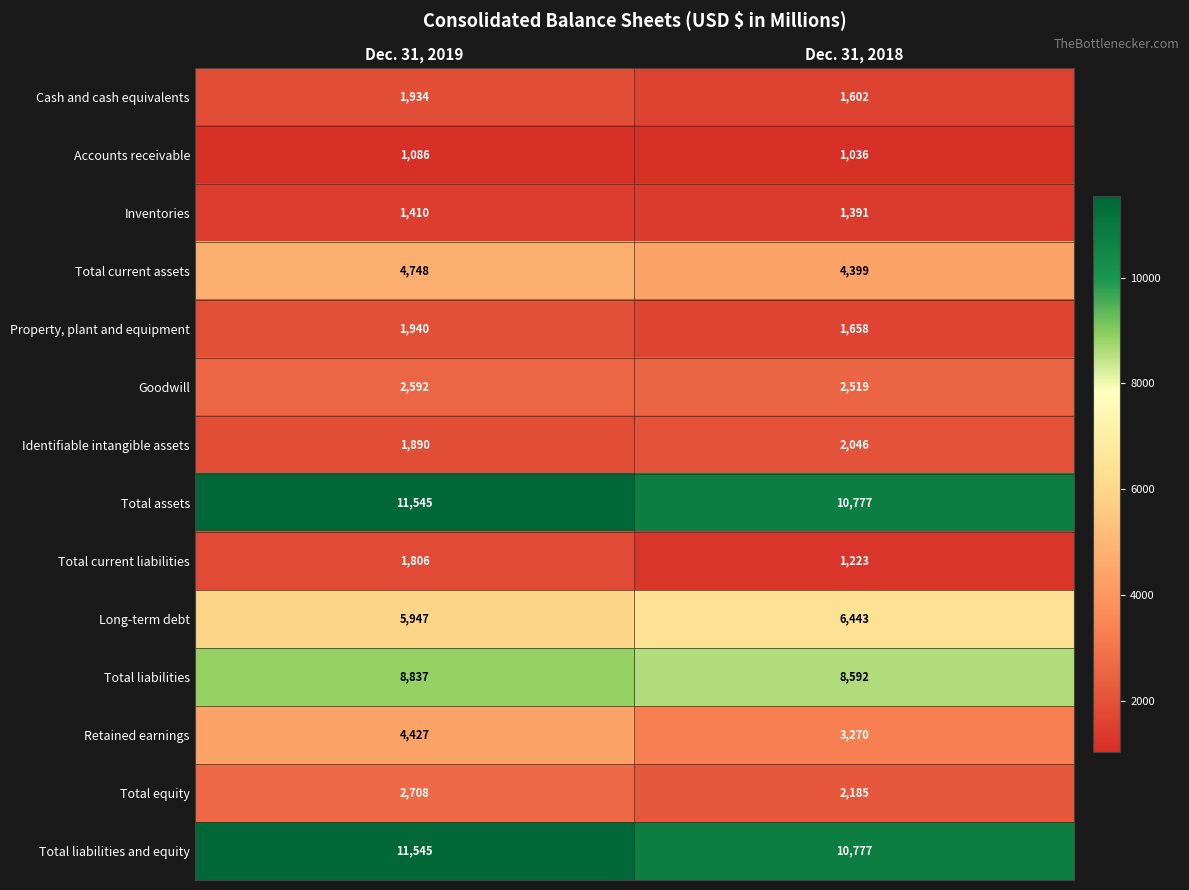

What is the approximate value of Accounts receivable at Dec. 31, 2019?

1086